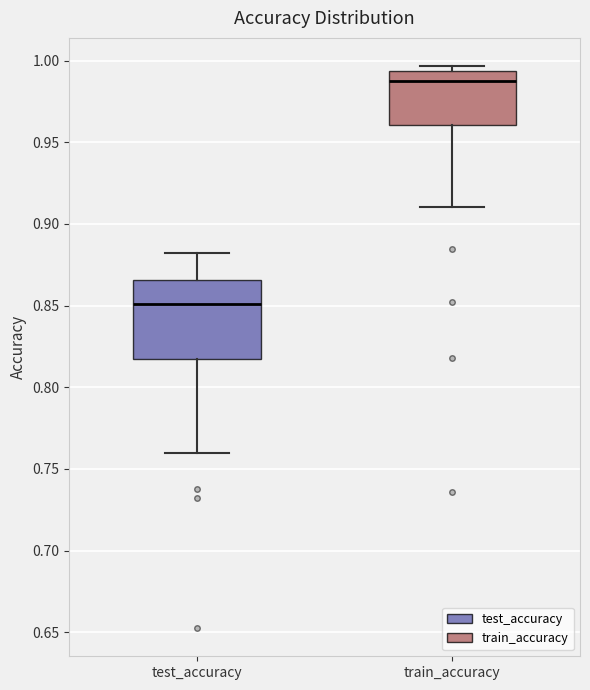

Which box's median line is the highest?

train_accuracy